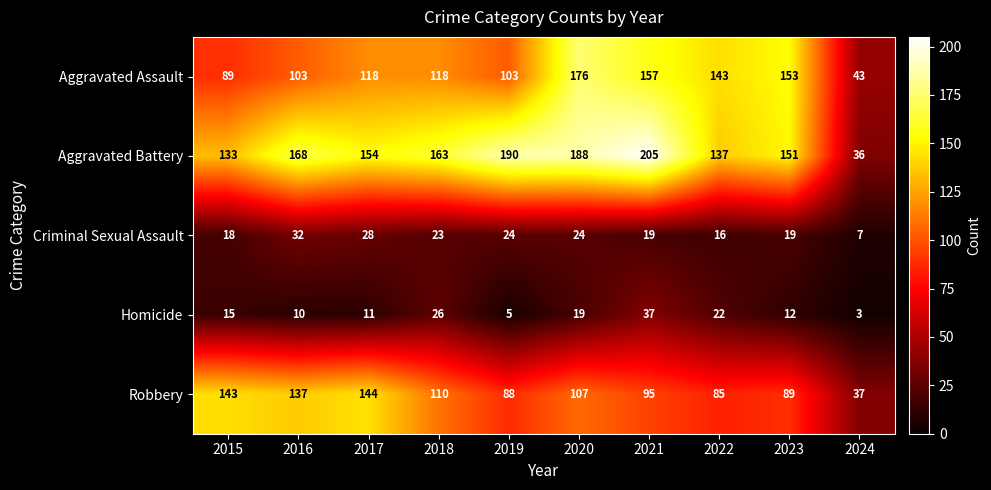

List the series in order of their peak value, highest first.

Aggravated Battery, Aggravated Assault, Robbery, Homicide, Criminal Sexual Assault